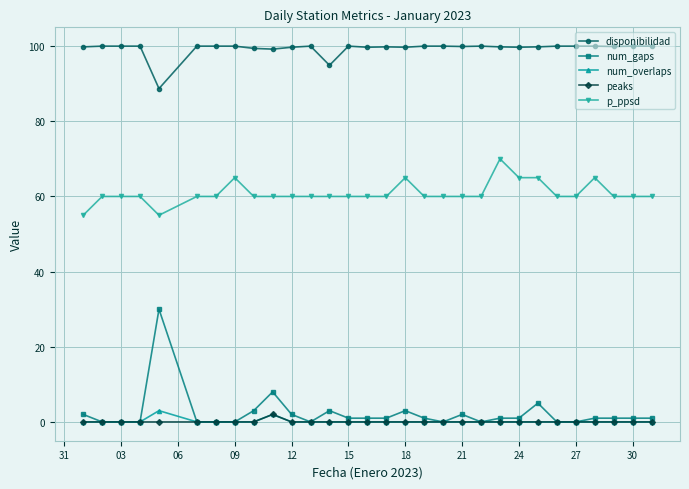

What is the minimum value for disponibilidad?

88.7